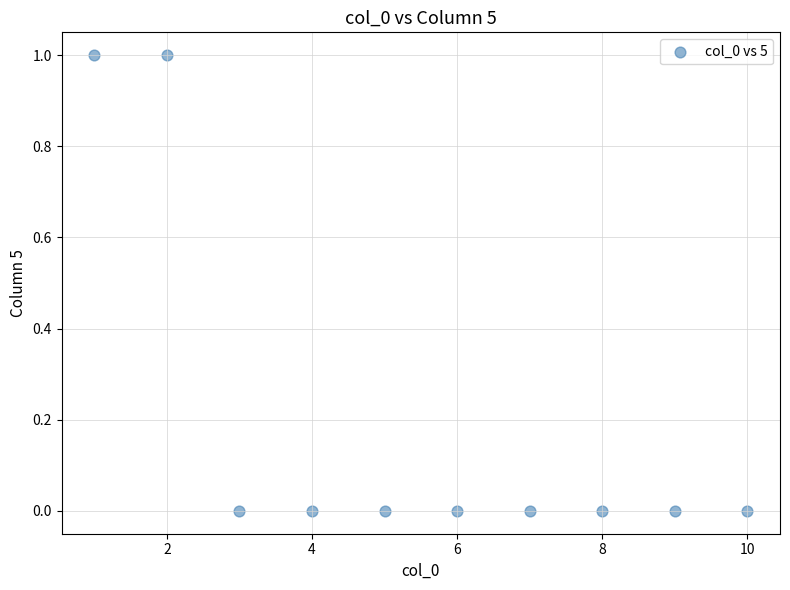

What is the range of X values (max minus min)?

9